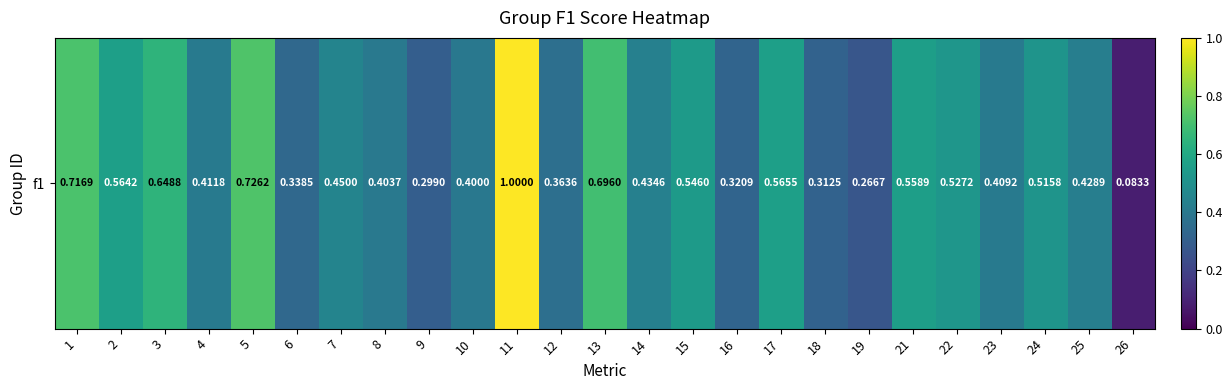

What is the change in value from 4 to 16?

-0.1